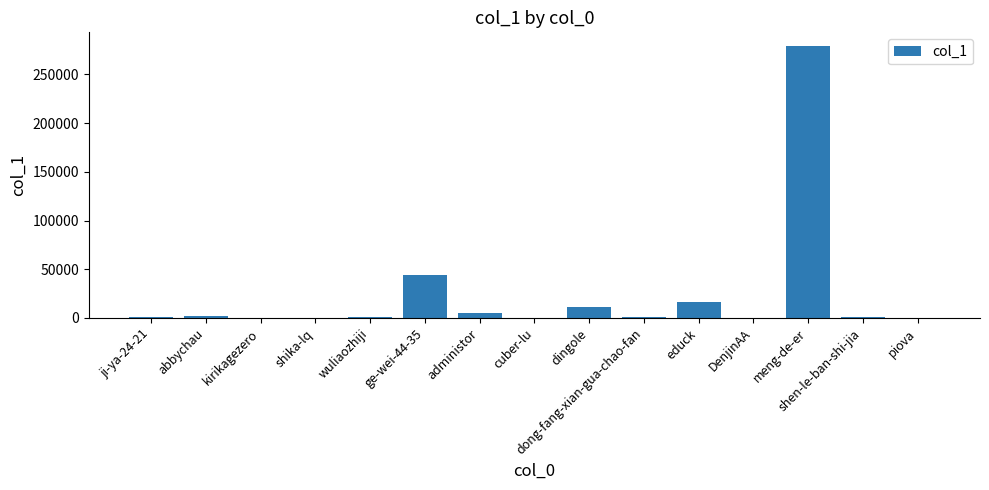

What is the greatest value displayed?

279200